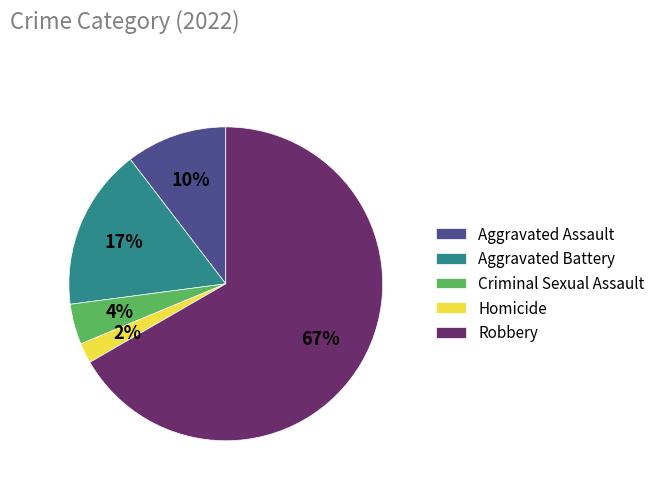

Which slice is the smallest?

Homicide